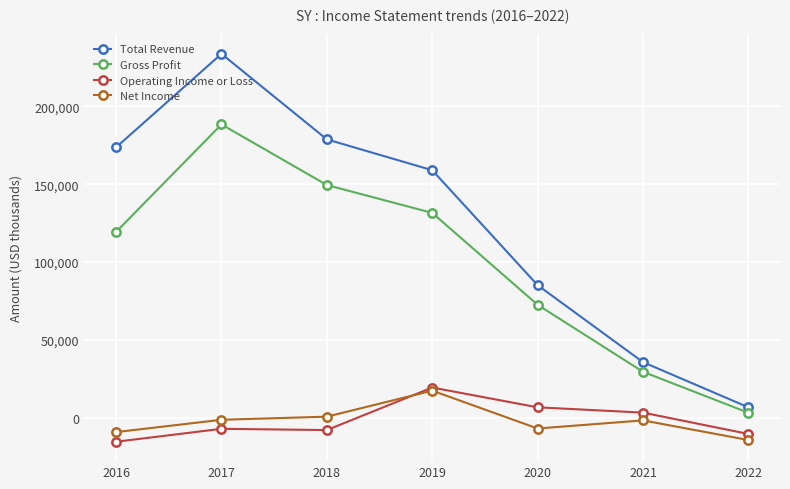

What is the difference between the highest and lowest values at 2016?

189000